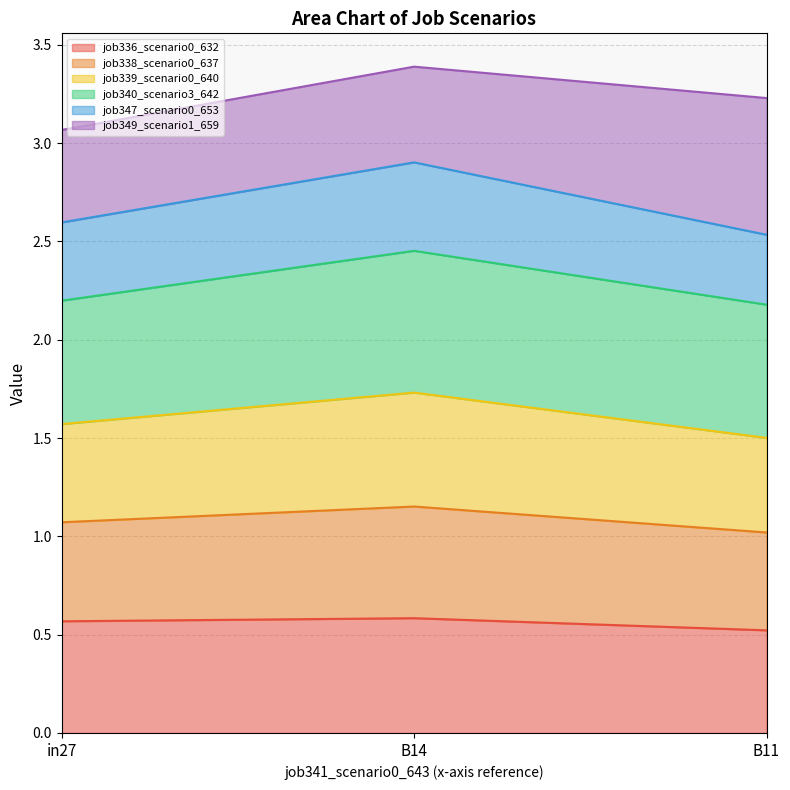

What is the label of the 3rd point from the left?

B11